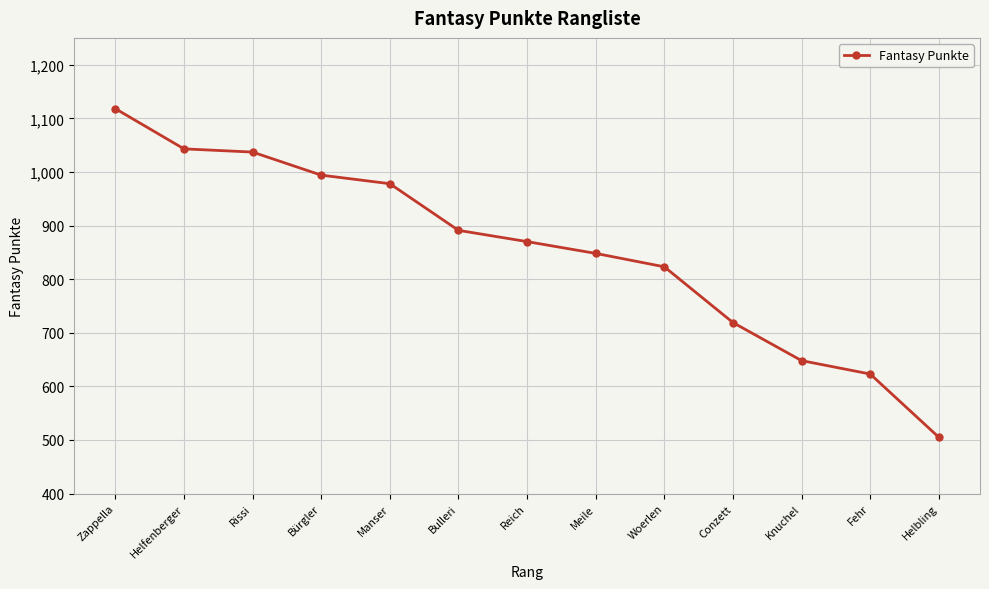

Is it true that the value at Meile is 206?

False